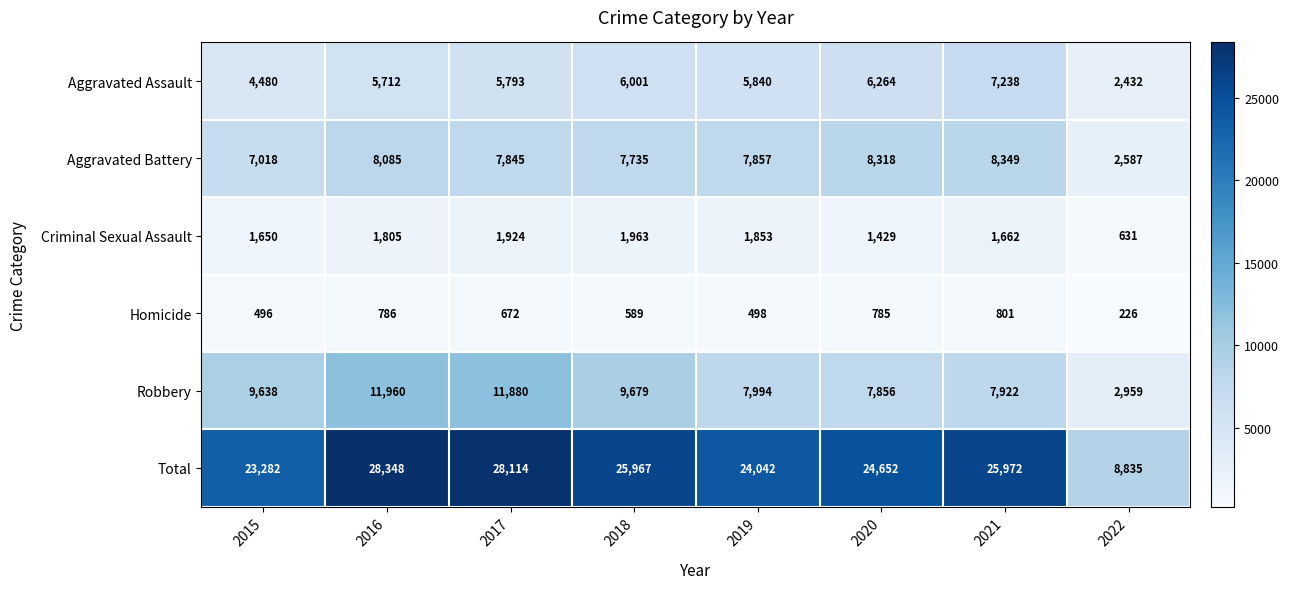

True or false: Total has a value of 33995 at 2015.

False